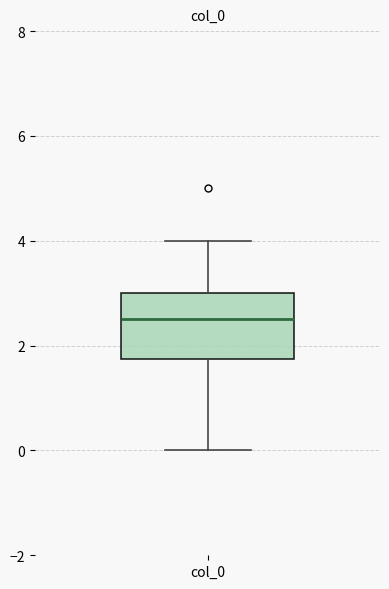

Where is the upper edge of the box for col_0 on the y-axis? The values are not printed on the chart, so give them approximately, as read against the axis.

3.0